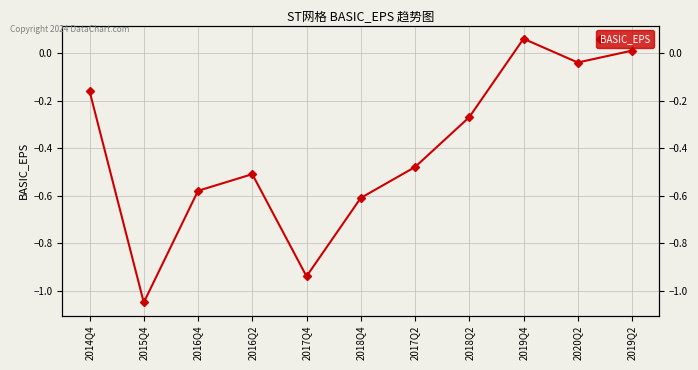

What is the value of the 8th point from the left?

-0.3